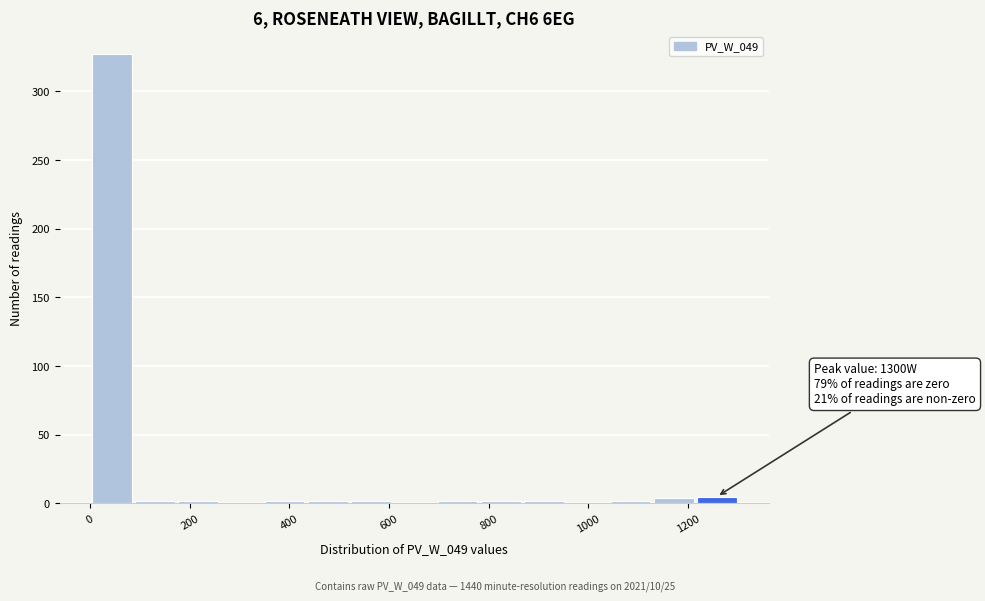

Over which range of the x-axis is the bar tallest?

0 to 80